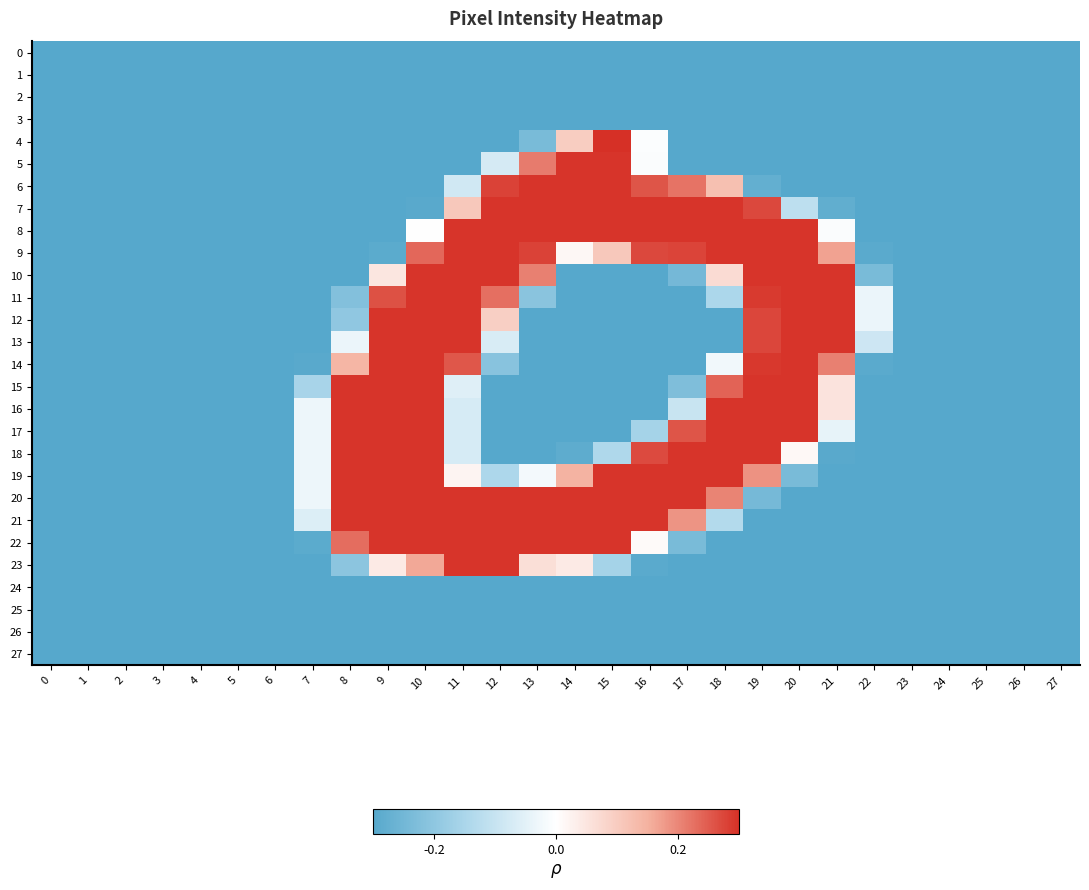

At how many categories does at least one series exceed 0?

14